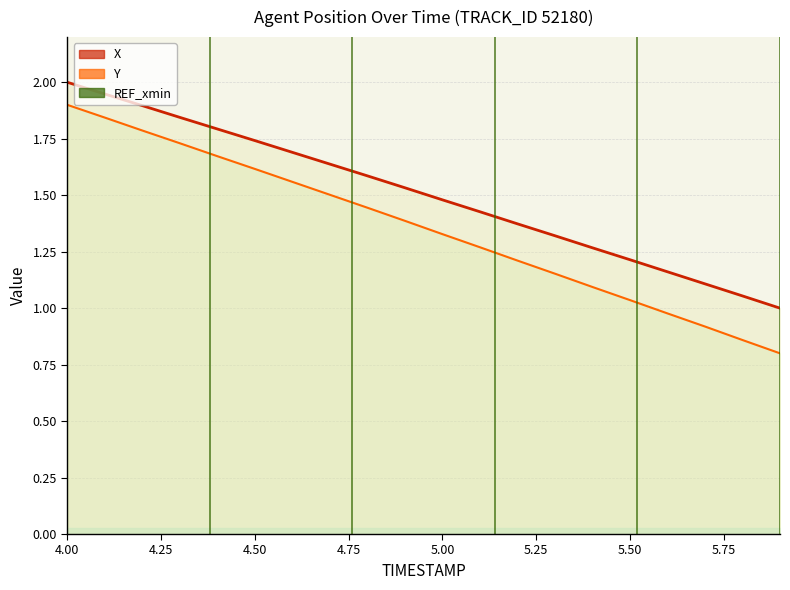

How many lines are shown in the chart?

2